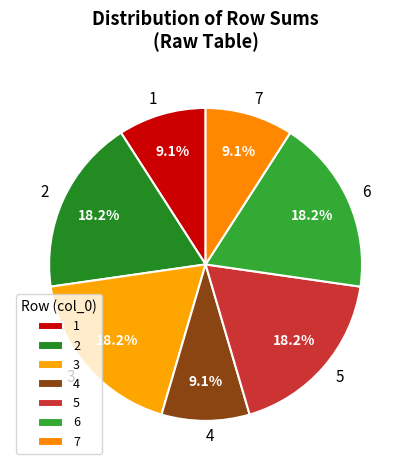

What percentage is the 2 slice, to the nearest percent?

18%